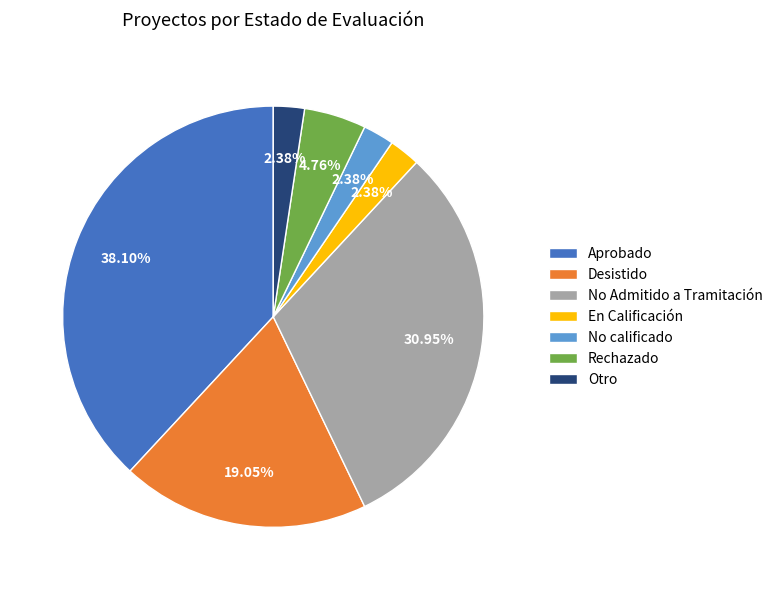

What is the ratio of the value at Desistido to the value at Aprobado?

0.5